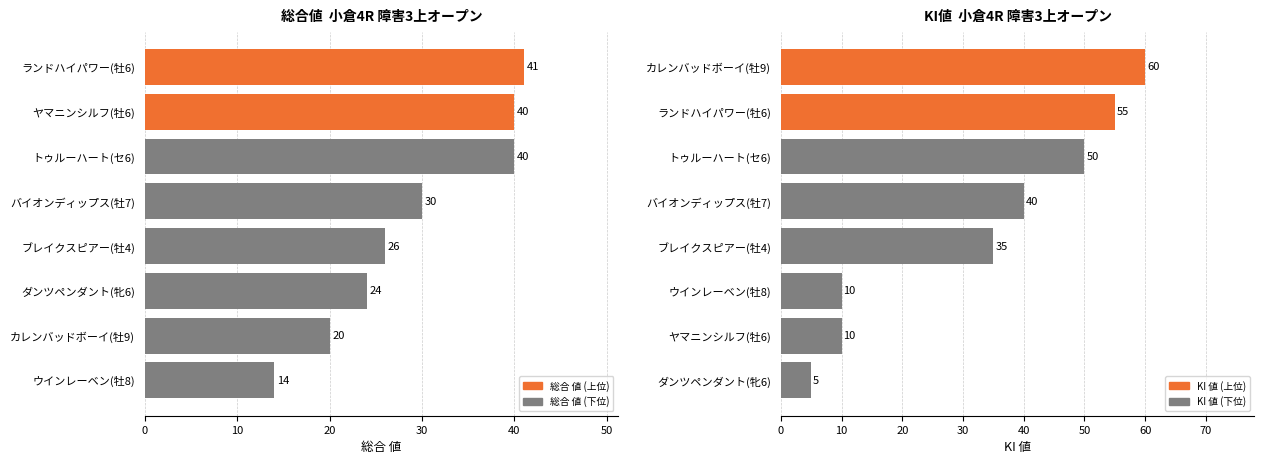

How many data points in 総合 値 are less than 30?

4